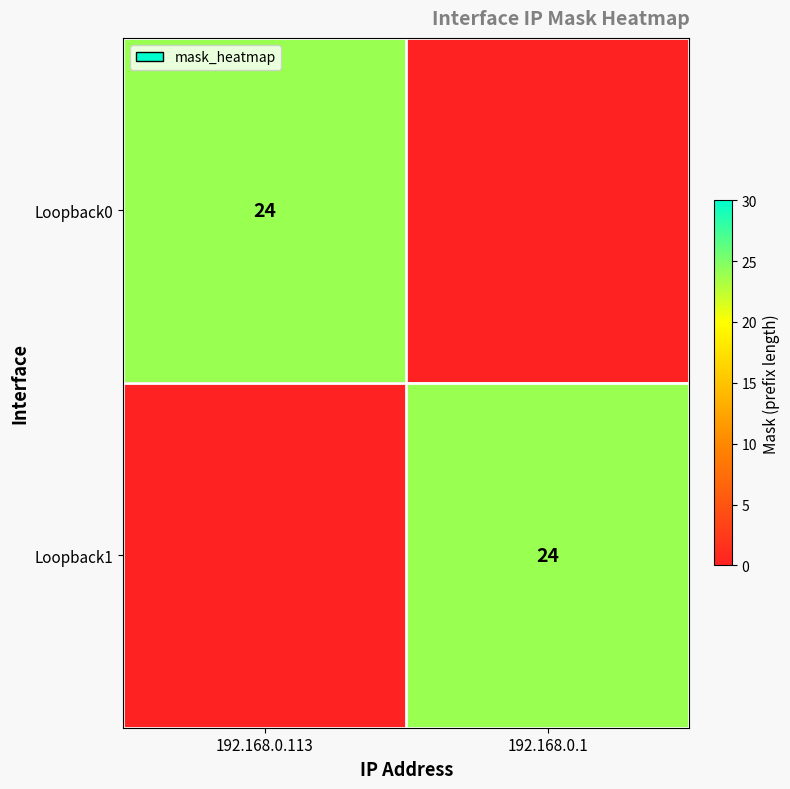

The value of Loopback0 at 192.168.0.113 is 24. True or false?

True